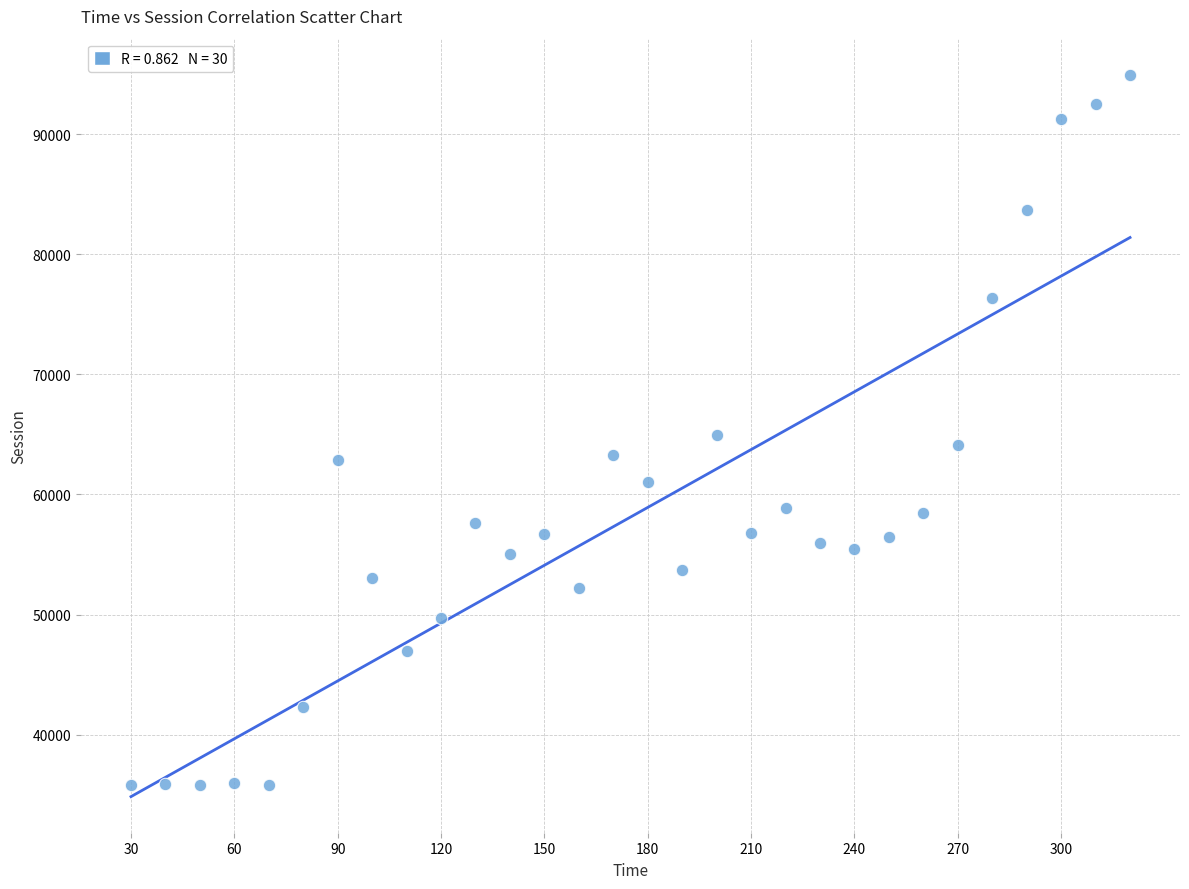

What is the range of Y values (max minus min)?

59135.4